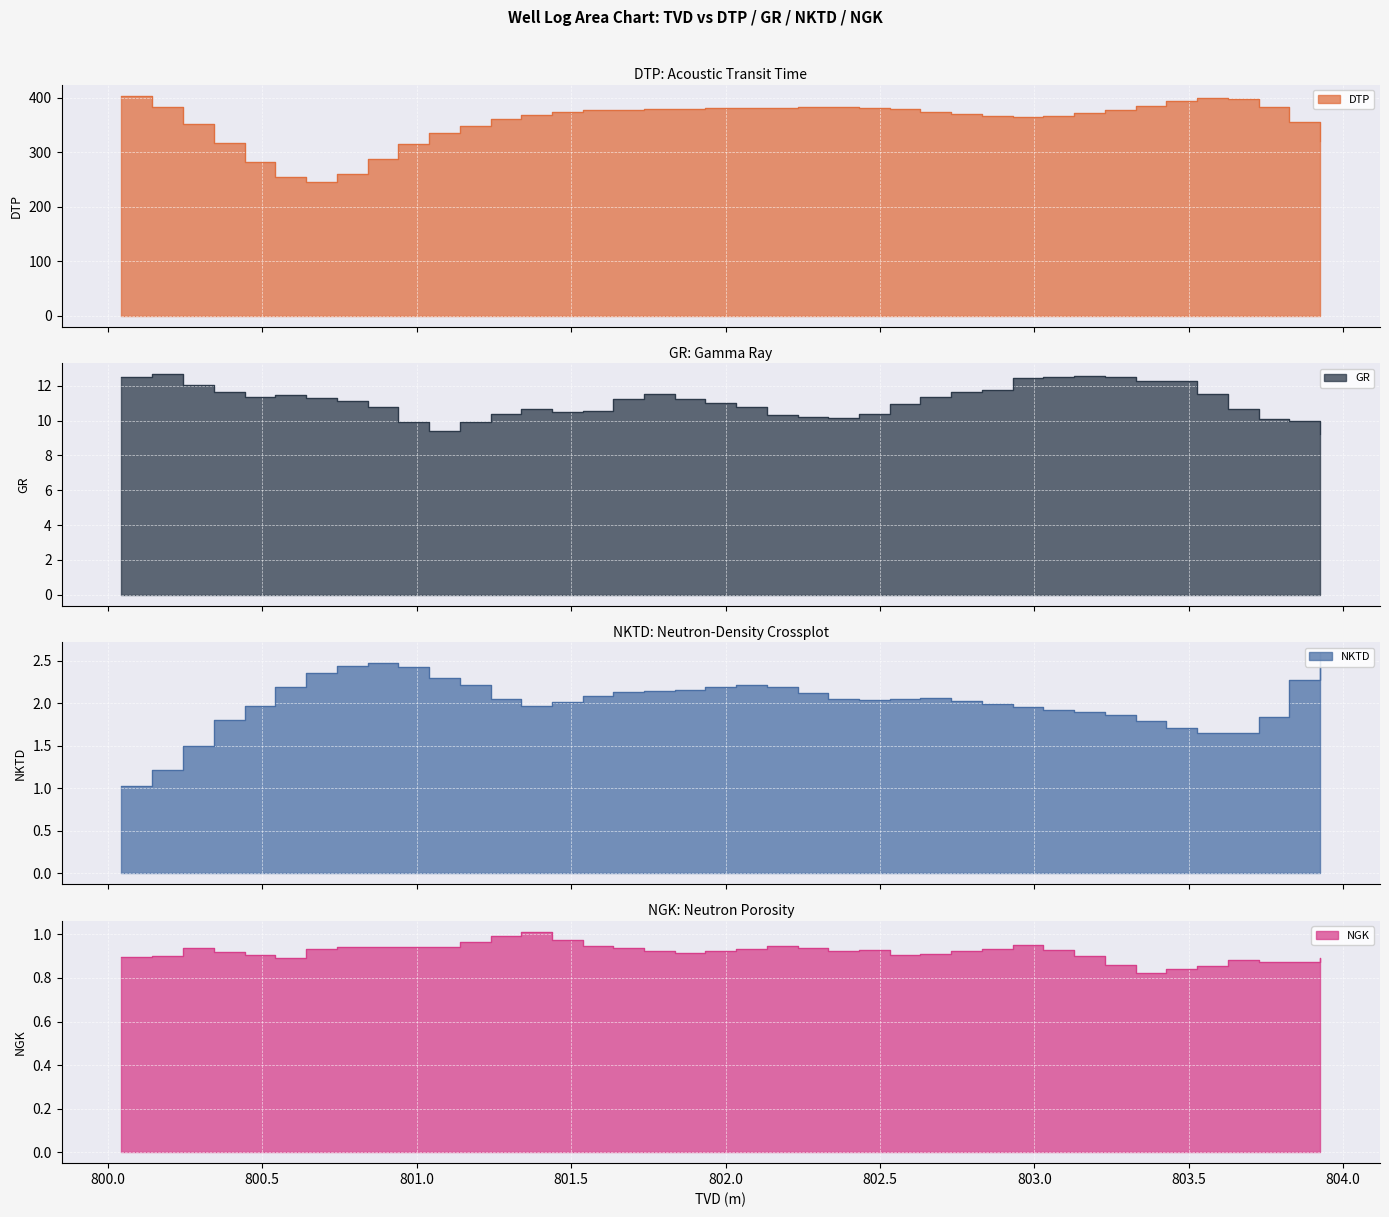

Reading left to right, what are all the values shown in this chart?

DTP: 403.8	382.2	352.5	317.1	281.6	254.3	245.9	259.6	288.4	314.6	334.5	348.0	360.1	369.0	374.3	376.9	378.2	379.1	379.8	380.3	380.7	381.5	382.5	382.9	381.9	378.8	374.2	369.4	366.0	365.1	367.2	371.6	377.6	385.2	393.9	400.0	397.9	382.6	355.5	321.4
GR: 12.5	12.7	12.1	11.6	11.4	11.4	11.3	11.1	10.8	9.9	9.4	9.9	10.4	10.6	10.5	10.6	11.2	11.5	11.3	11.0	10.8	10.3	10.2	10.1	10.4	11.0	11.3	11.6	11.7	12.4	12.5	12.6	12.5	12.3	12.3	11.5	10.7	10.1	10.0	9.2
NKTD: 1.0	1.2	1.5	1.8	2.0	2.2	2.4	2.4	2.5	2.4	2.3	2.2	2.0	2.0	2.0	2.1	2.1	2.1	2.2	2.2	2.2	2.2	2.1	2.0	2.0	2.0	2.1	2.0	2.0	2.0	1.9	1.9	1.9	1.8	1.7	1.7	1.7	1.8	2.3	2.6
NGK: 0.9	0.9	0.9	0.9	0.9	0.9	0.9	0.9	0.9	0.9	0.9	1.0	1.0	1.0	1.0	0.9	0.9	0.9	0.9	0.9	0.9	0.9	0.9	0.9	0.9	0.9	0.9	0.9	0.9	0.9	0.9	0.9	0.9	0.8	0.8	0.9	0.9	0.9	0.9	0.9